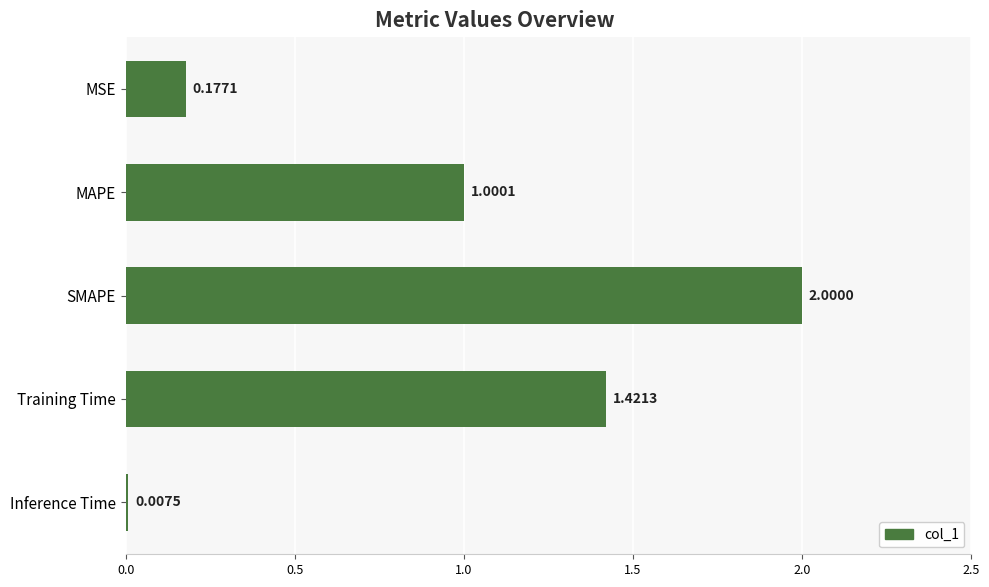

Which has a higher value, Inference Time or MAPE?

MAPE